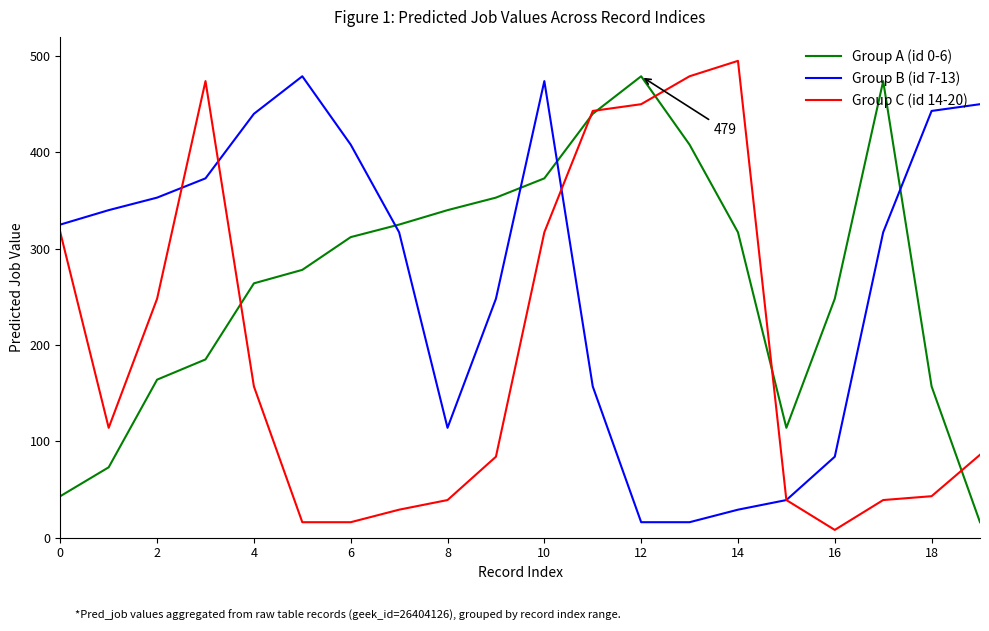

What is the greatest value displayed?

495